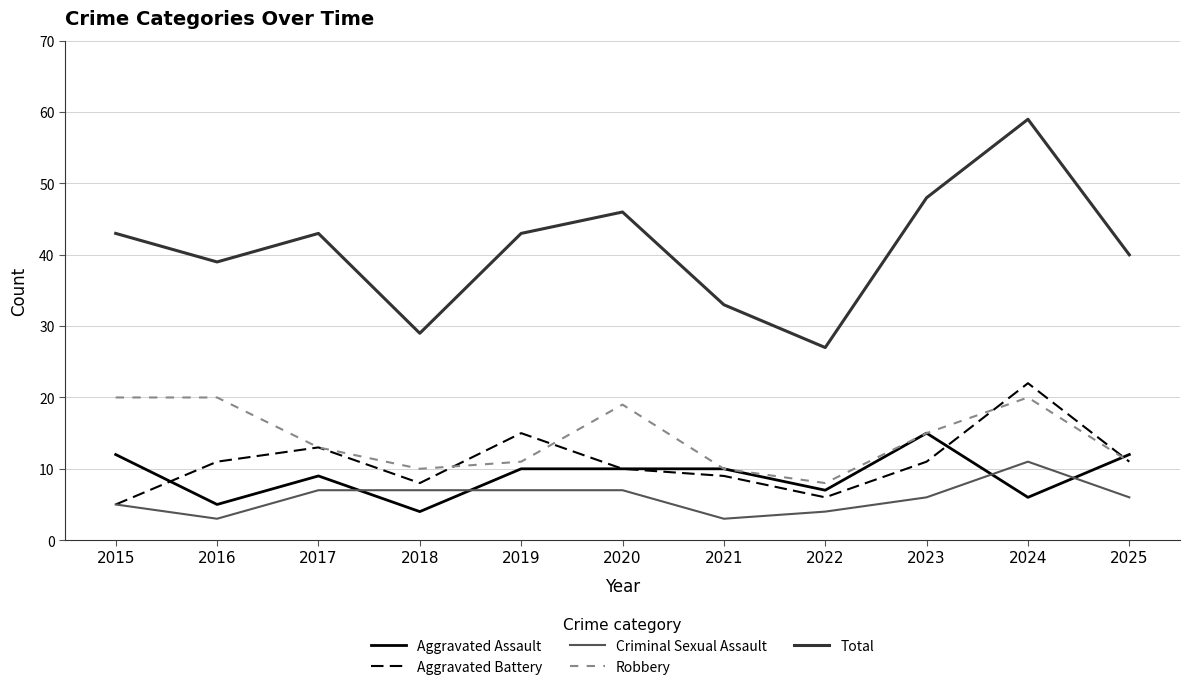

At which category does Aggravated Assault reach its first local valley?

2016